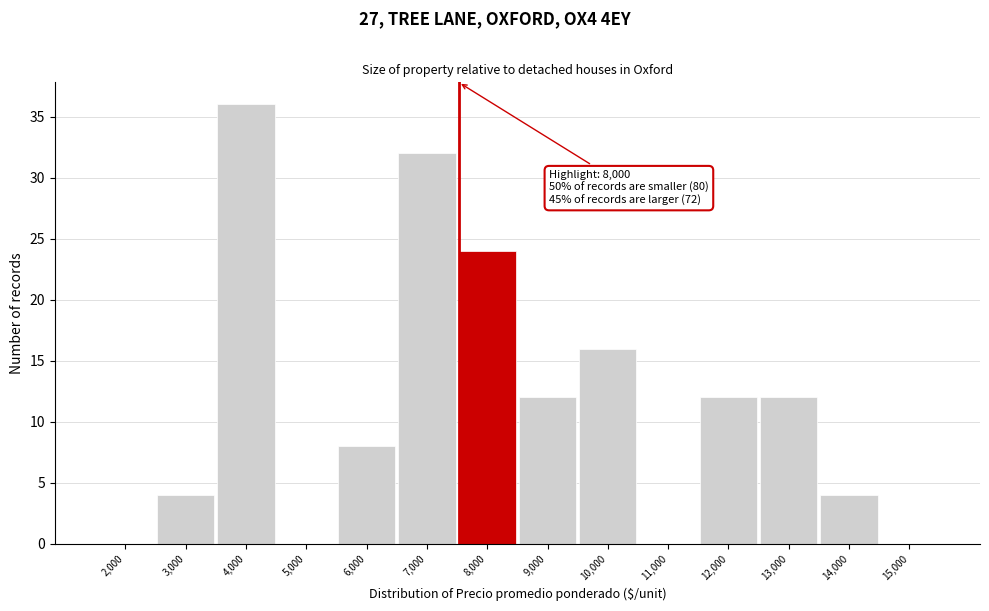

Reading left to right, transcribe all the data shown in this chart.

2,000=0	3,000=4	4,000=36	5,000=0	6,000=8	7,000=32	8,000=24	9,000=12	10,000=16	11,000=0	12,000=12	13,000=12	14,000=4	15,000=0